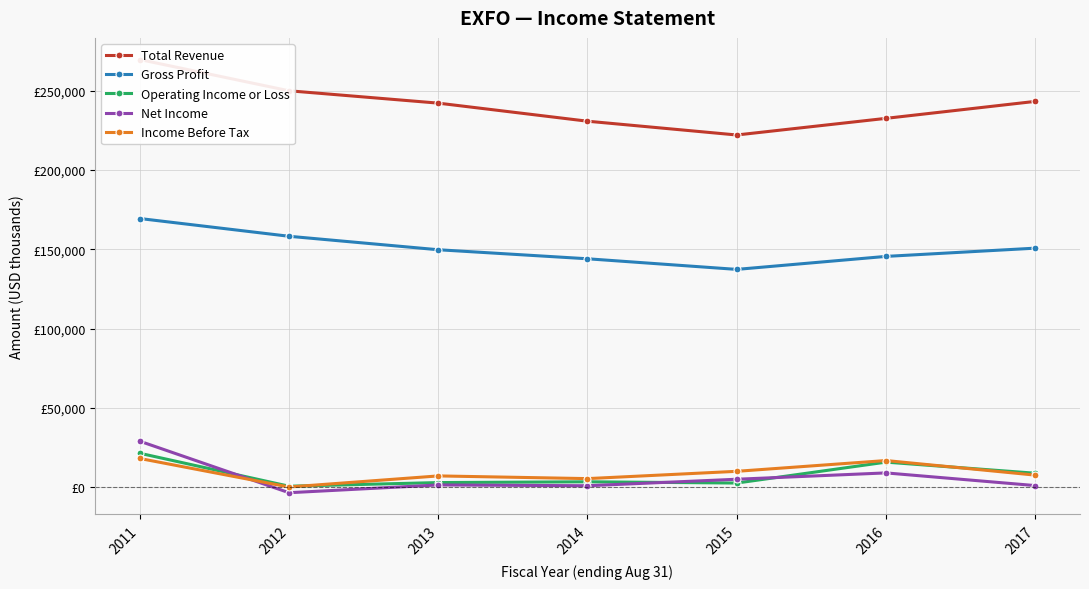

True or false: Gross Profit has more than 0 points higher than both neighbors.

False